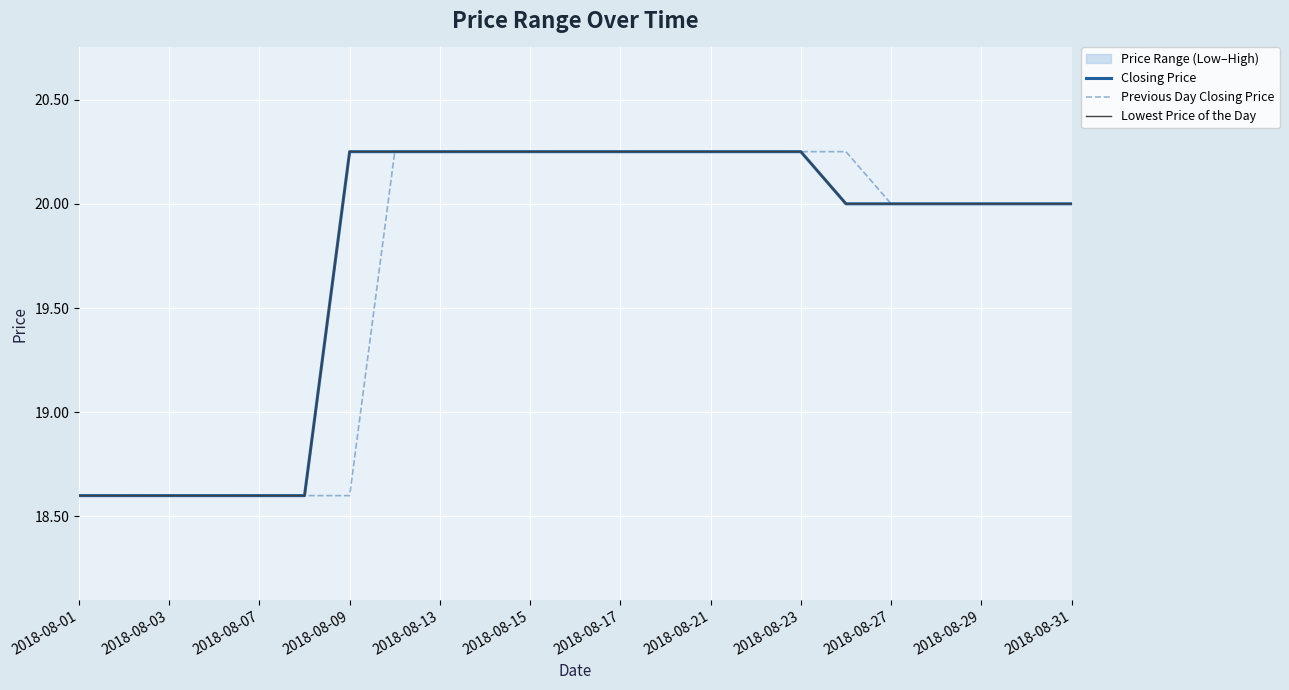

Between 2018-08-15 and 2018-08-29, which series saw the biggest shift?

Closing Price